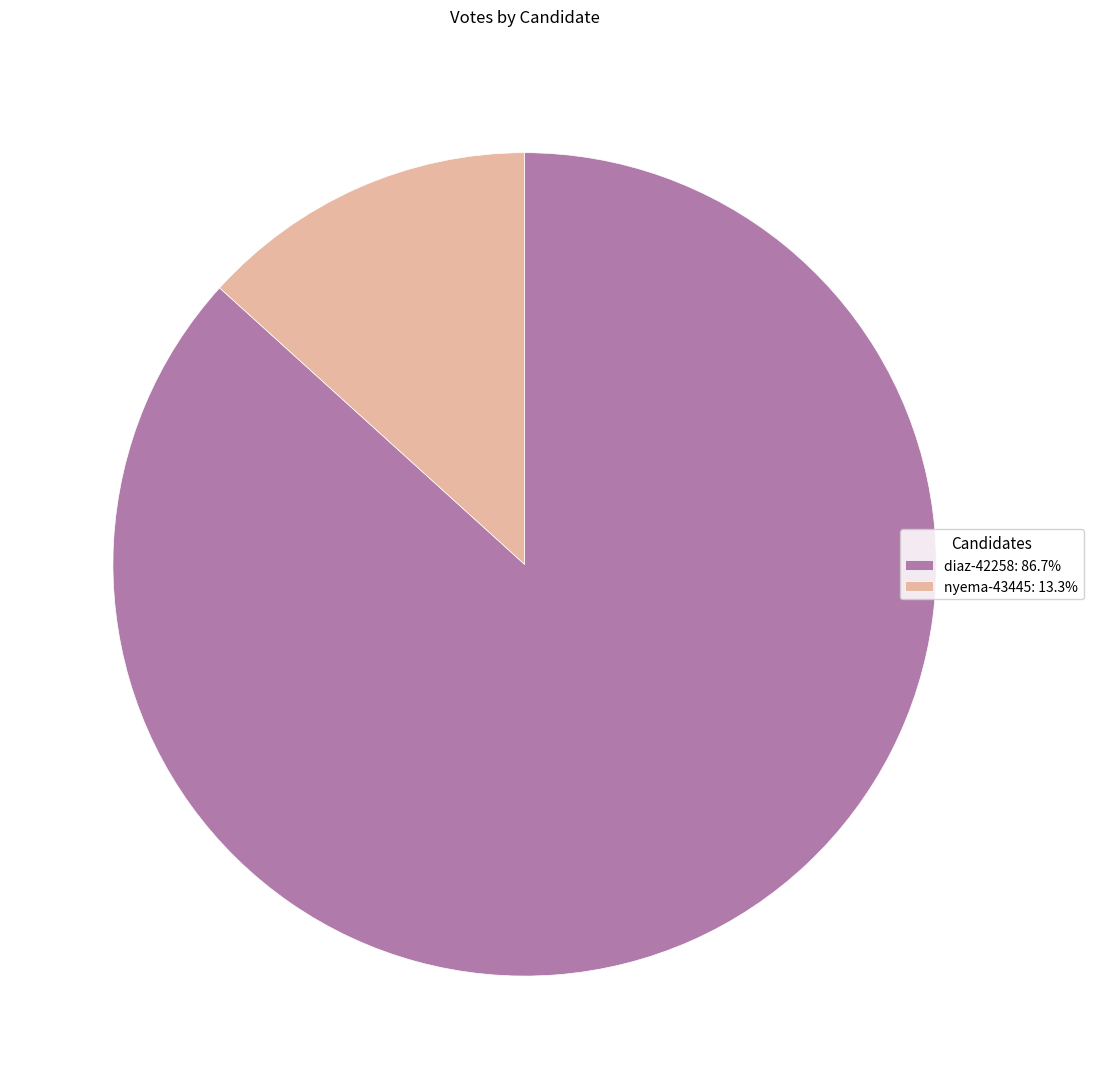

Count the number of slices in the pie.

2